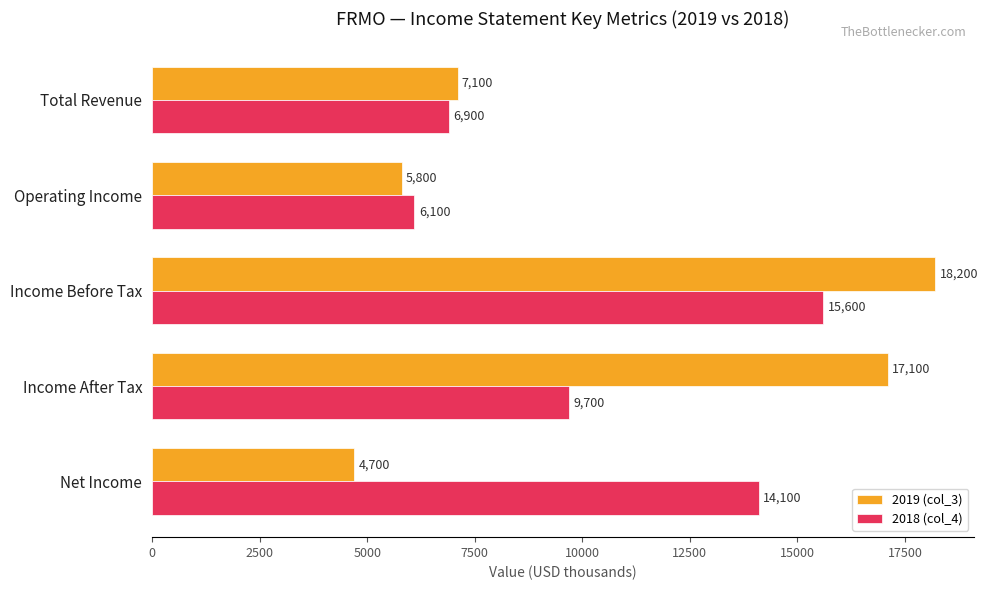

What is the average value of the 2018 (col_4) series?

10480